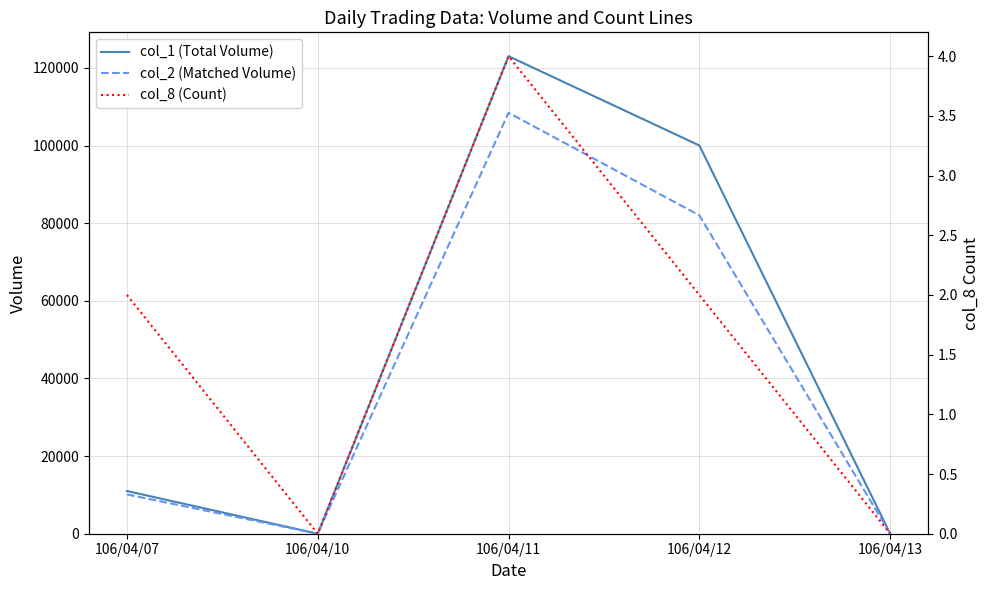

What is the spread (max minus min) of values at 106/04/12?

99998